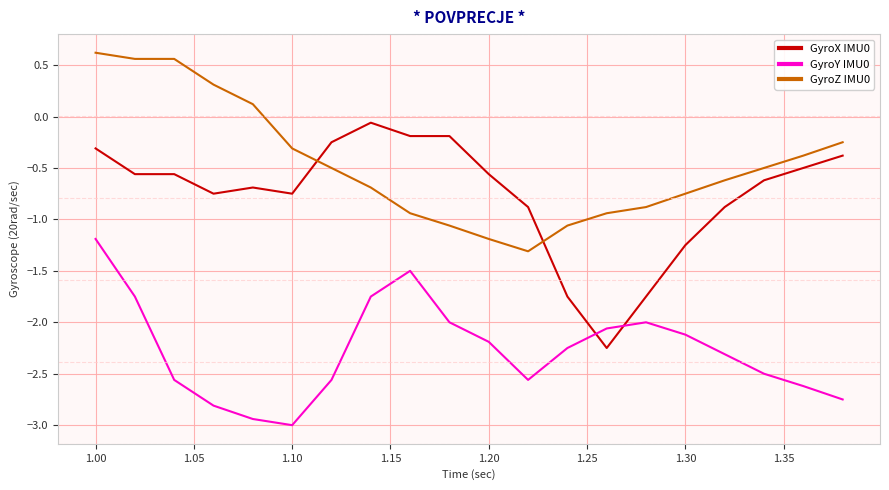

Which series has the largest total across all categories?

GyroZ IMU0